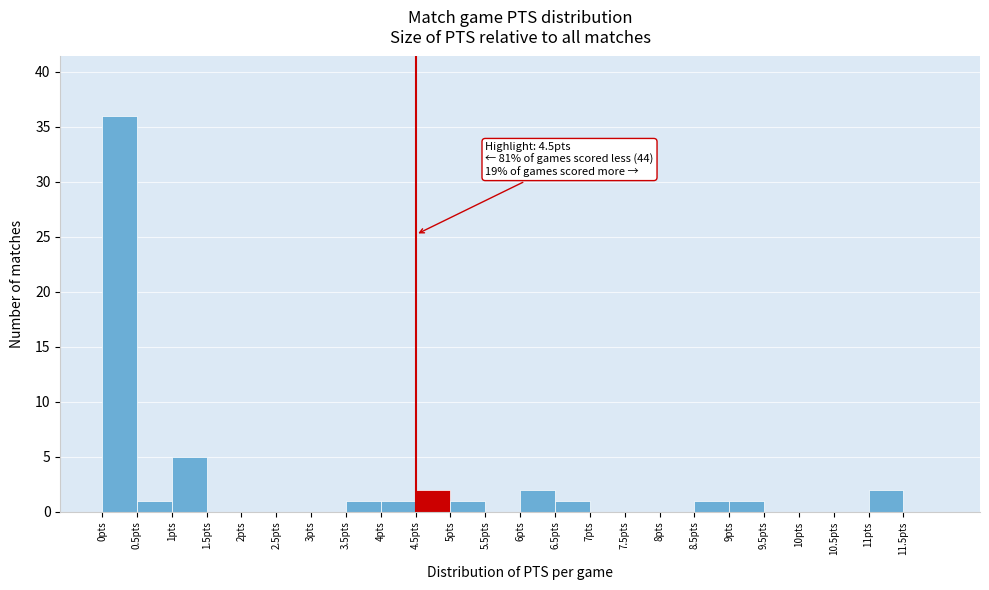

Over which range of the x-axis is the bar tallest?

0.0 to 0.5